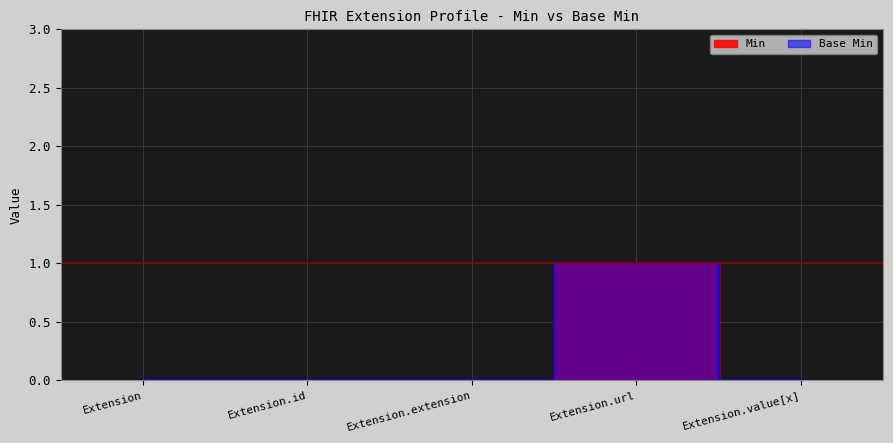

Does the chart display data point markers on the line(s)?

No